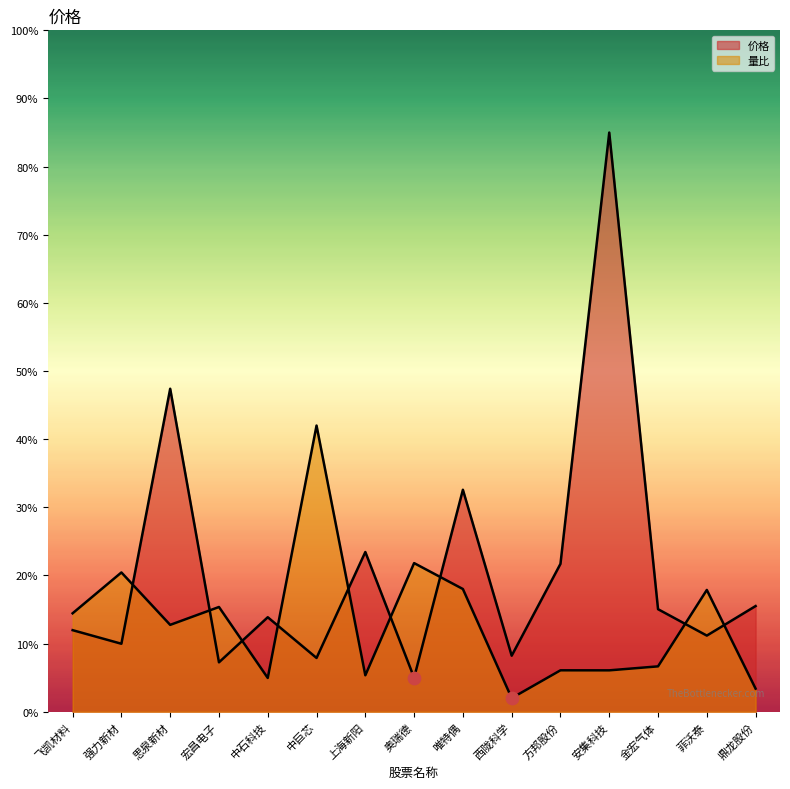

What are all the series names shown in the legend?

价格, 量比